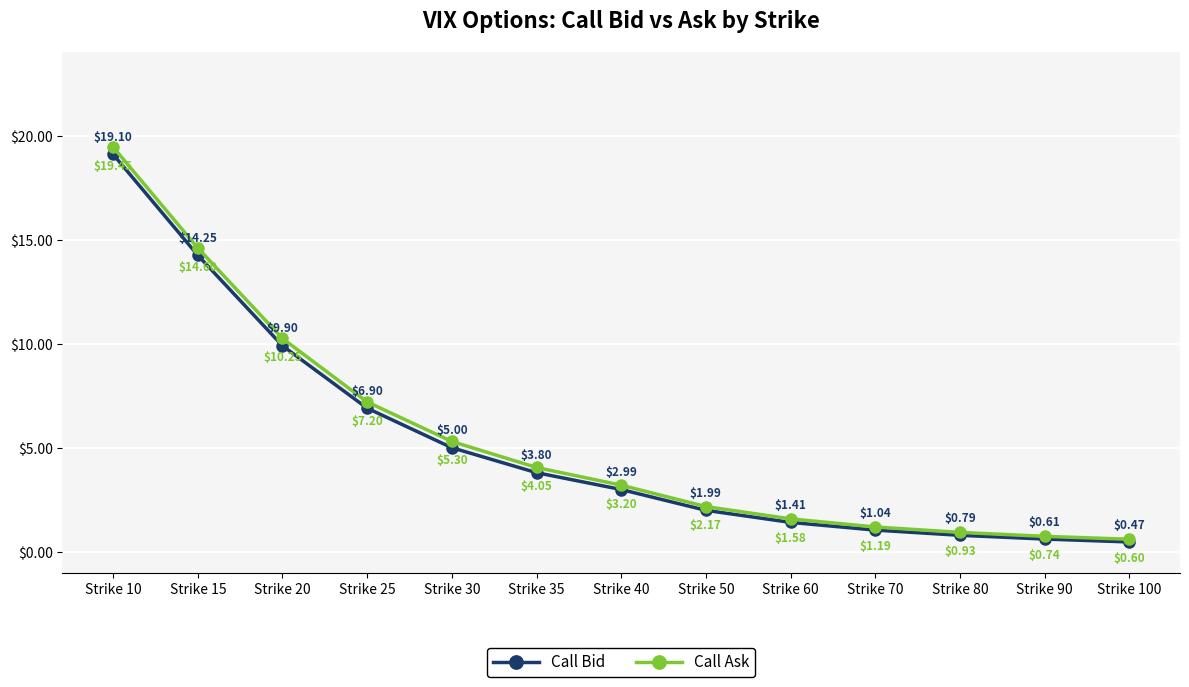

At which category is the sum across all series the highest?

Strike 10